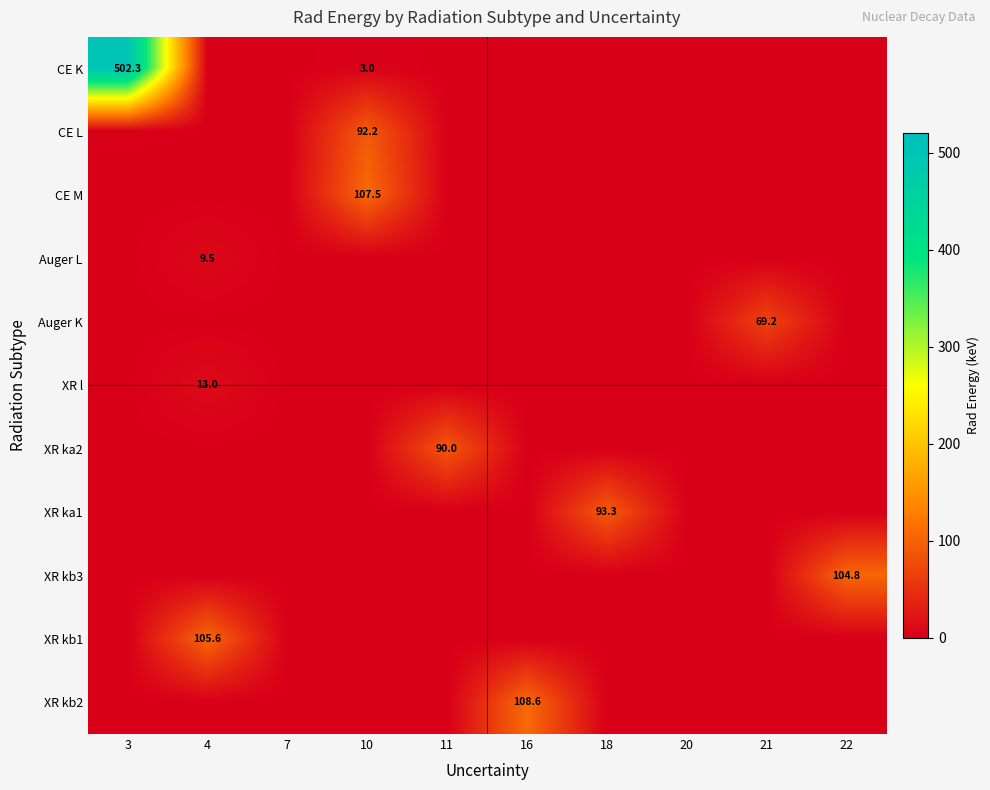

Is it true that XR kb2 equals 162.0 at 16?

False